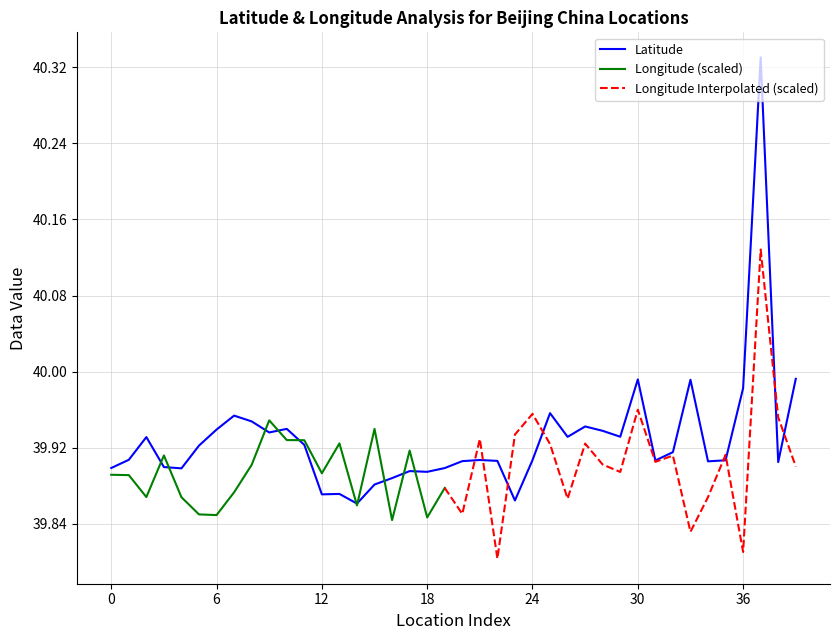

How many interior local valleys (lower than both neighbors) does the data have?

11